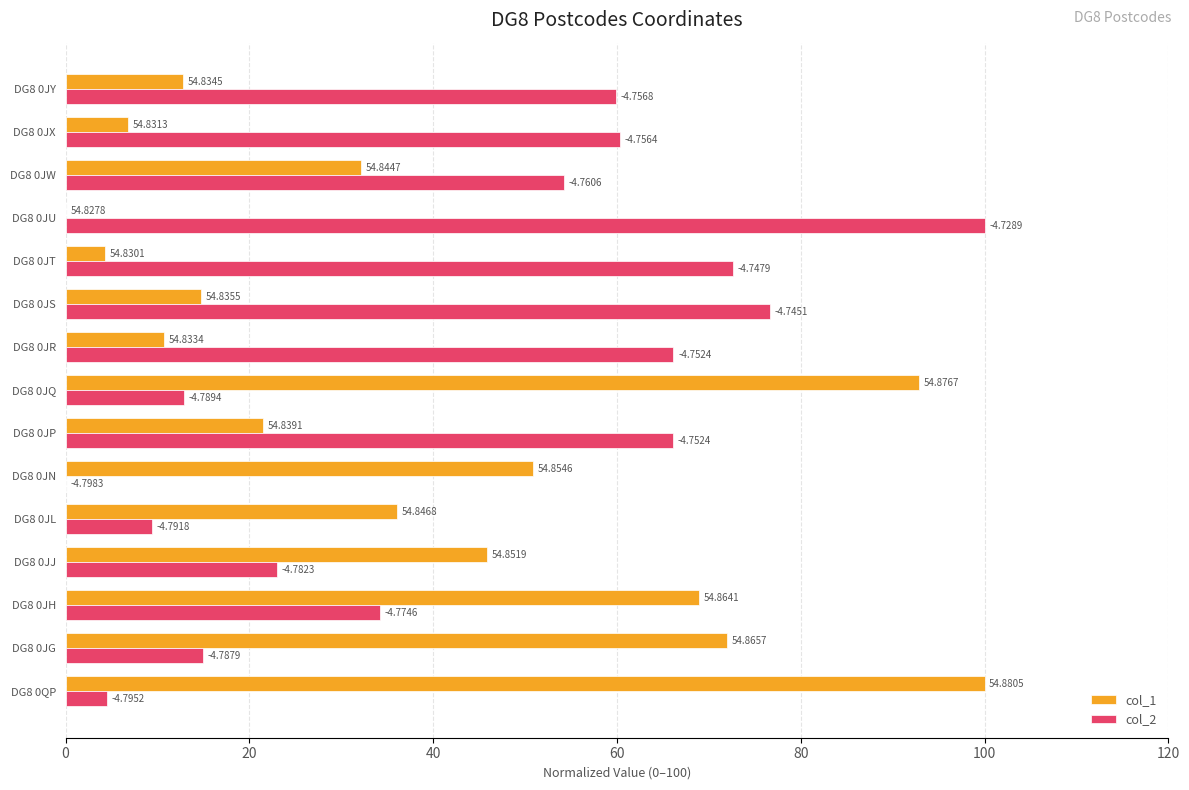

What are all the series names shown in the legend?

col_1, col_2